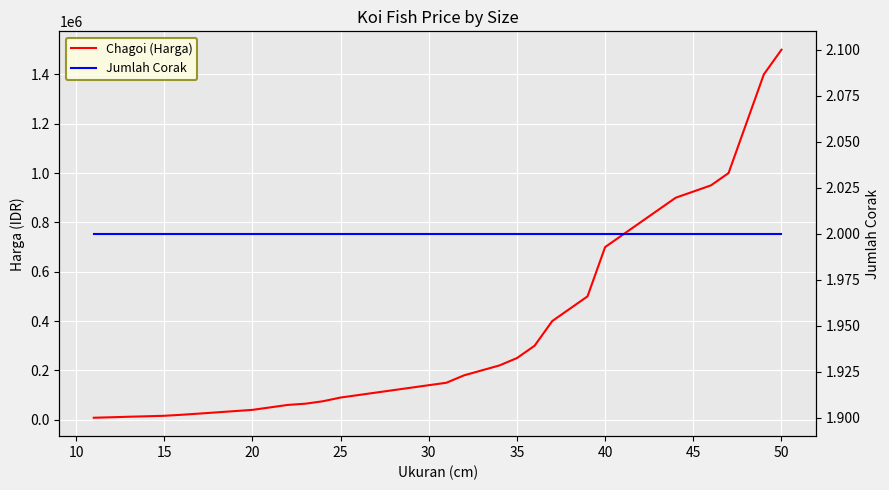

Count the number of data series in this chart.

2